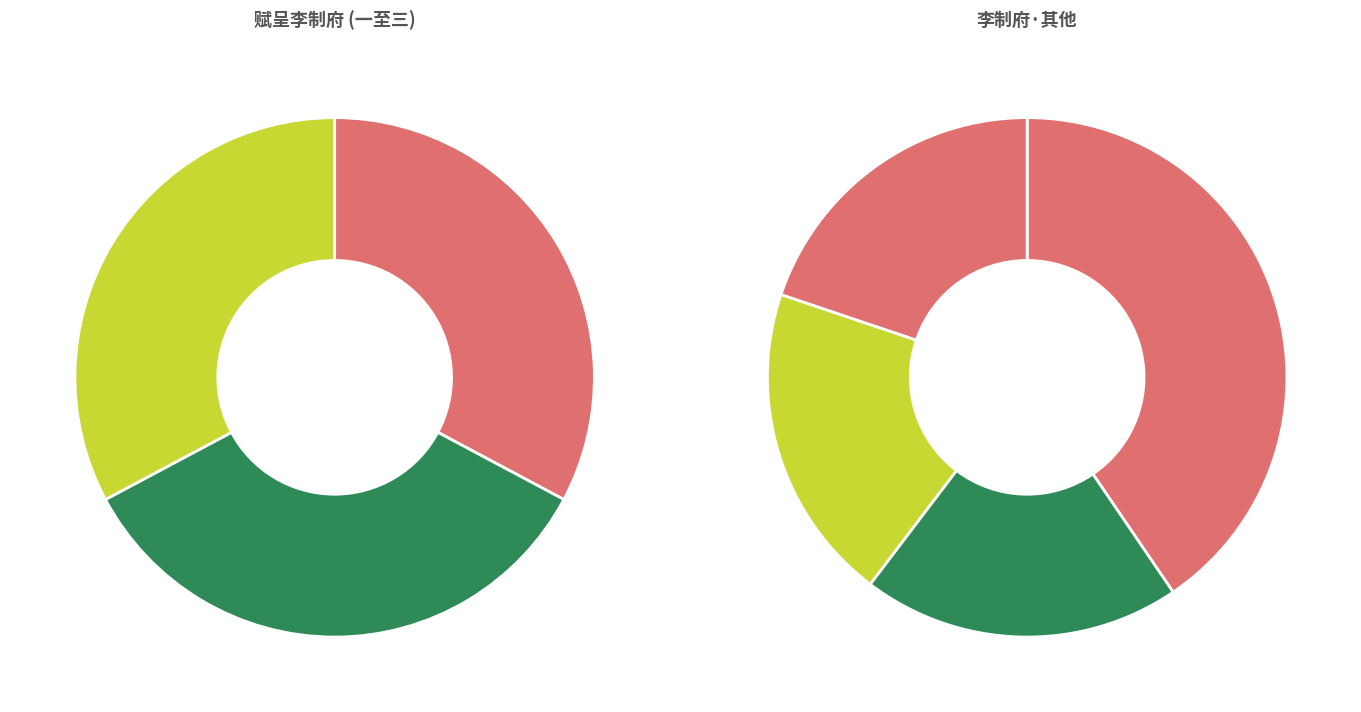

Is 赋呈李制府 其一 the majority of the pie?

No